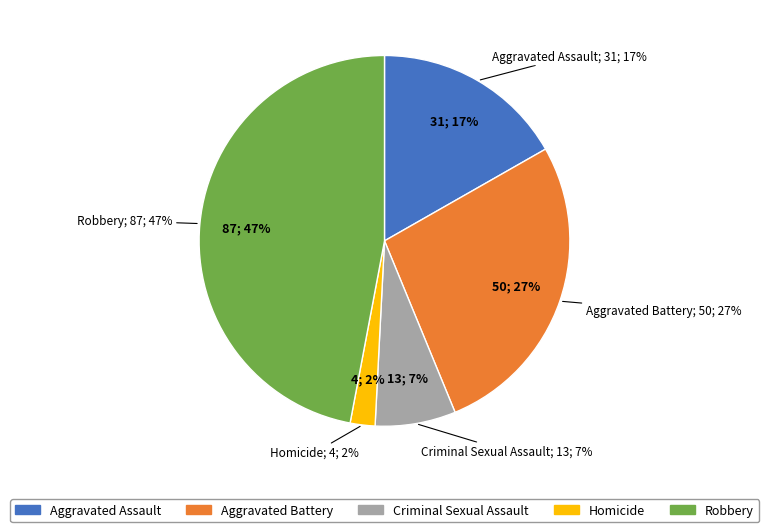

Approximately how many times larger is the value at Aggravated Assault compared to Criminal Sexual Assault?

2.4